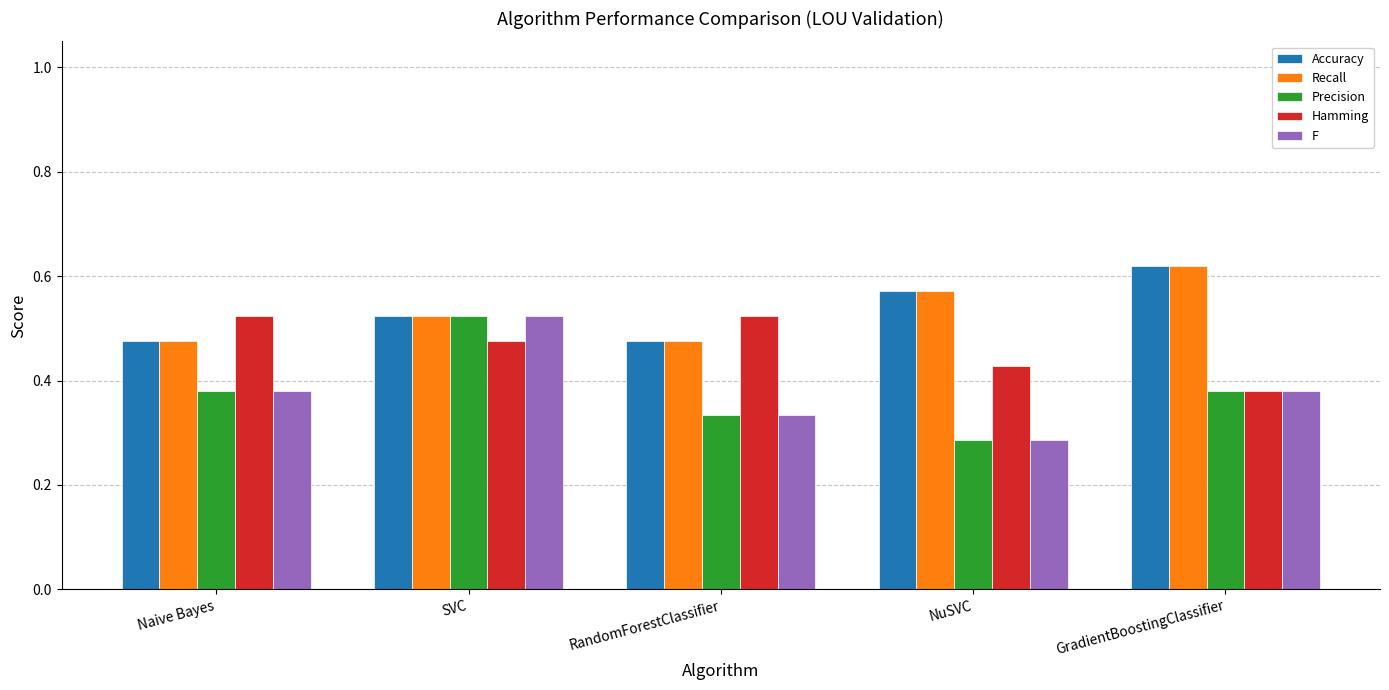

What is the difference between the maximum and minimum values in the Accuracy series?

0.1